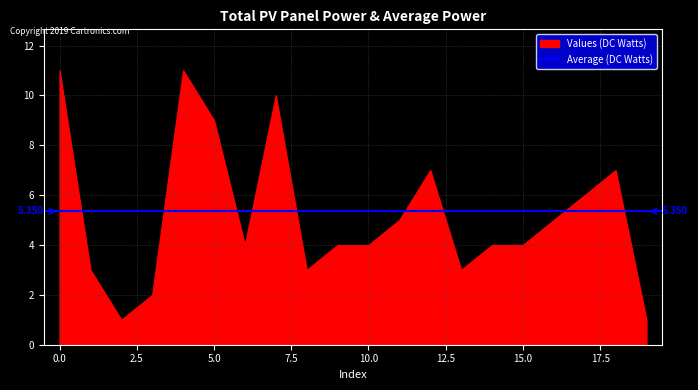

Count the values in the range 3 to 7.

13